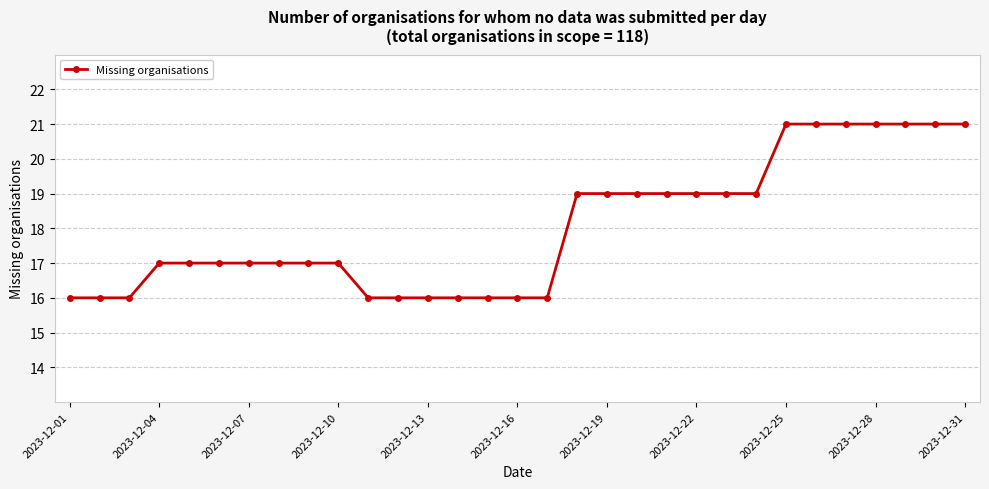

What is the average value?

18